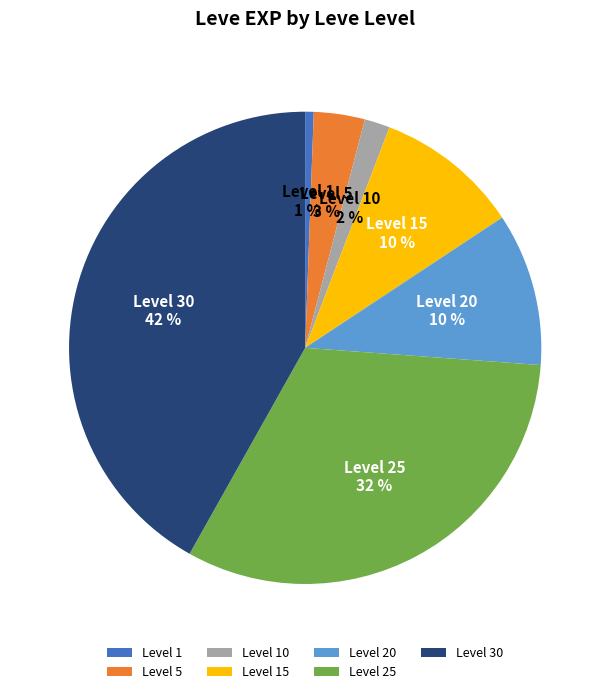

Which category has the biggest portion of the pie?

Level 30